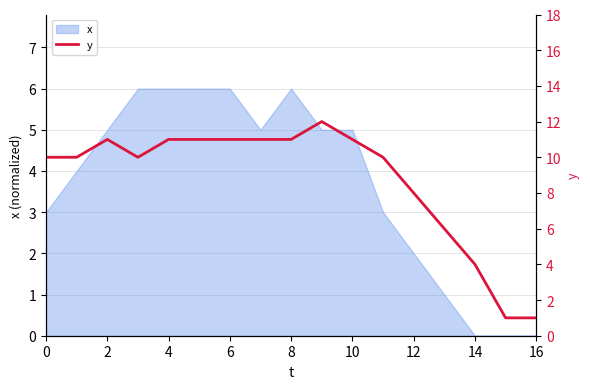

Which label corresponds to the smallest value in the chart?

15